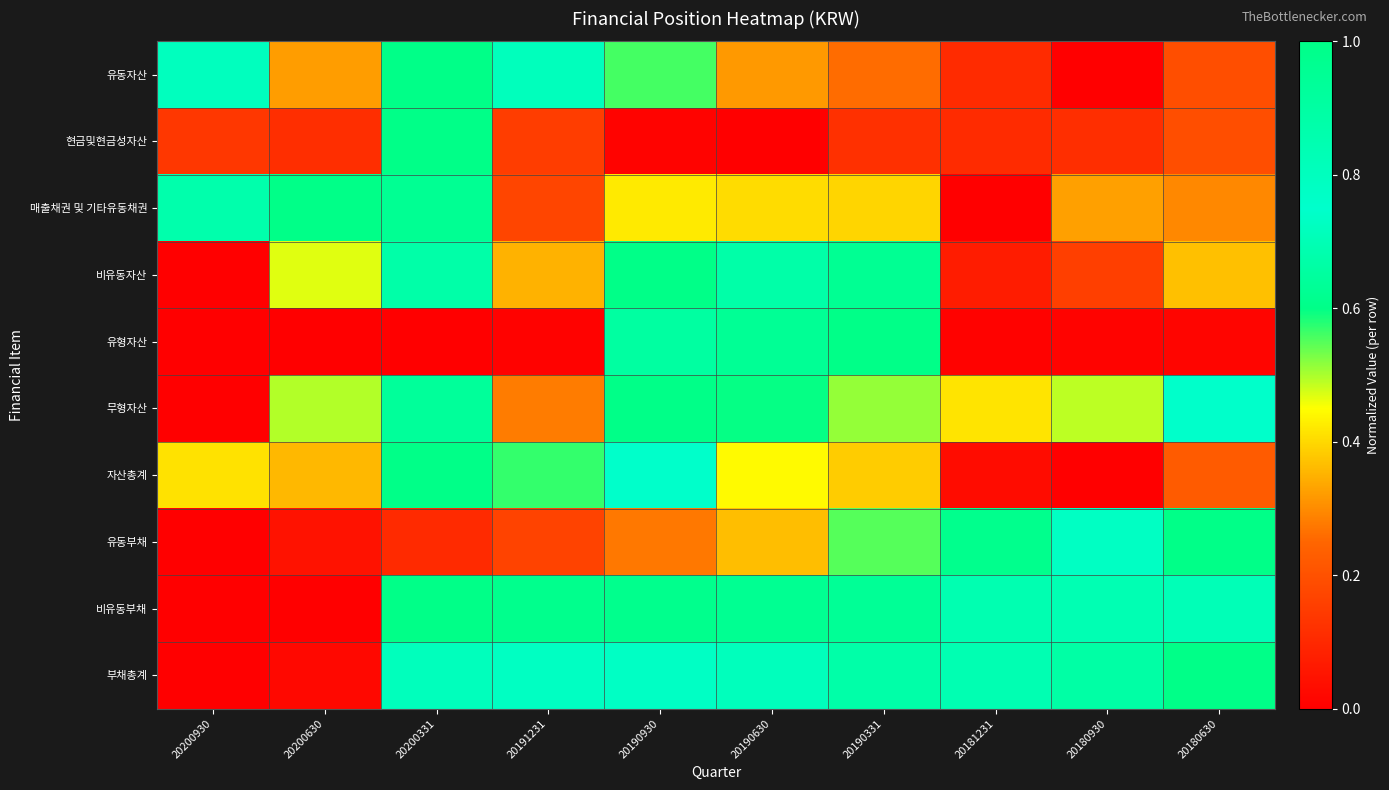

Reading left to right, extract all data points from this chart.

유동자산: 20200930=0.7	20200630=0.3	20200331=1.0	20191231=0.7	20190930=0.6	20190630=0.3	20190331=0.3	20181231=0.1	20180930=0.0	20180630=0.2
현금및현금성자산: 20200930=0.1	20200630=0.1	20200331=1.0	20191231=0.2	20190930=0.0	20190630=0.0	20190331=0.1	20181231=0.1	20180930=0.1	20180630=0.2
매출채권 및 기타유동채권: 20200930=0.9	20200630=1.0	20200331=0.6	20191231=0.2	20190930=0.4	20190630=0.4	20190331=0.4	20181231=0.0	20180930=0.3	20180630=0.3
비유동자산: 20200930=0.0	20200630=0.5	20200331=0.9	20191231=0.3	20190930=1.0	20190630=0.7	20190331=0.6	20181231=0.1	20180930=0.2	20180630=0.4
유형자산: 20200930=0.0	20200630=0.0	20200331=0.0	20191231=0.0	20190930=0.9	20190630=0.9	20190331=1.0	20181231=0.0	20180930=0.0	20180630=0.0
무형자산: 20200930=0.0	20200630=0.5	20200331=0.9	20191231=0.3	20190930=1.0	20190630=0.6	20190331=0.5	20181231=0.4	20180930=0.5	20180630=0.7
자산총계: 20200930=0.4	20200630=0.4	20200331=1.0	20191231=0.6	20190930=0.8	20190630=0.4	20190331=0.4	20181231=0.0	20180930=0.0	20180630=0.2
유동부채: 20200930=0.0	20200630=0.0	20200331=0.1	20191231=0.2	20190930=0.3	20190630=0.4	20190331=0.5	20181231=0.6	20180930=0.7	20180630=1.0
비유동부채: 20200930=0.0	20200630=0.0	20200331=1.0	20191231=1.0	20190930=1.0	20190630=1.0	20190331=0.9	20181231=0.8	20180930=0.8	20180630=0.8
부채총계: 20200930=0.0	20200630=0.0	20200331=0.7	20191231=0.7	20190930=0.8	20190630=0.8	20190331=0.9	20181231=0.8	20180930=0.9	20180630=1.0